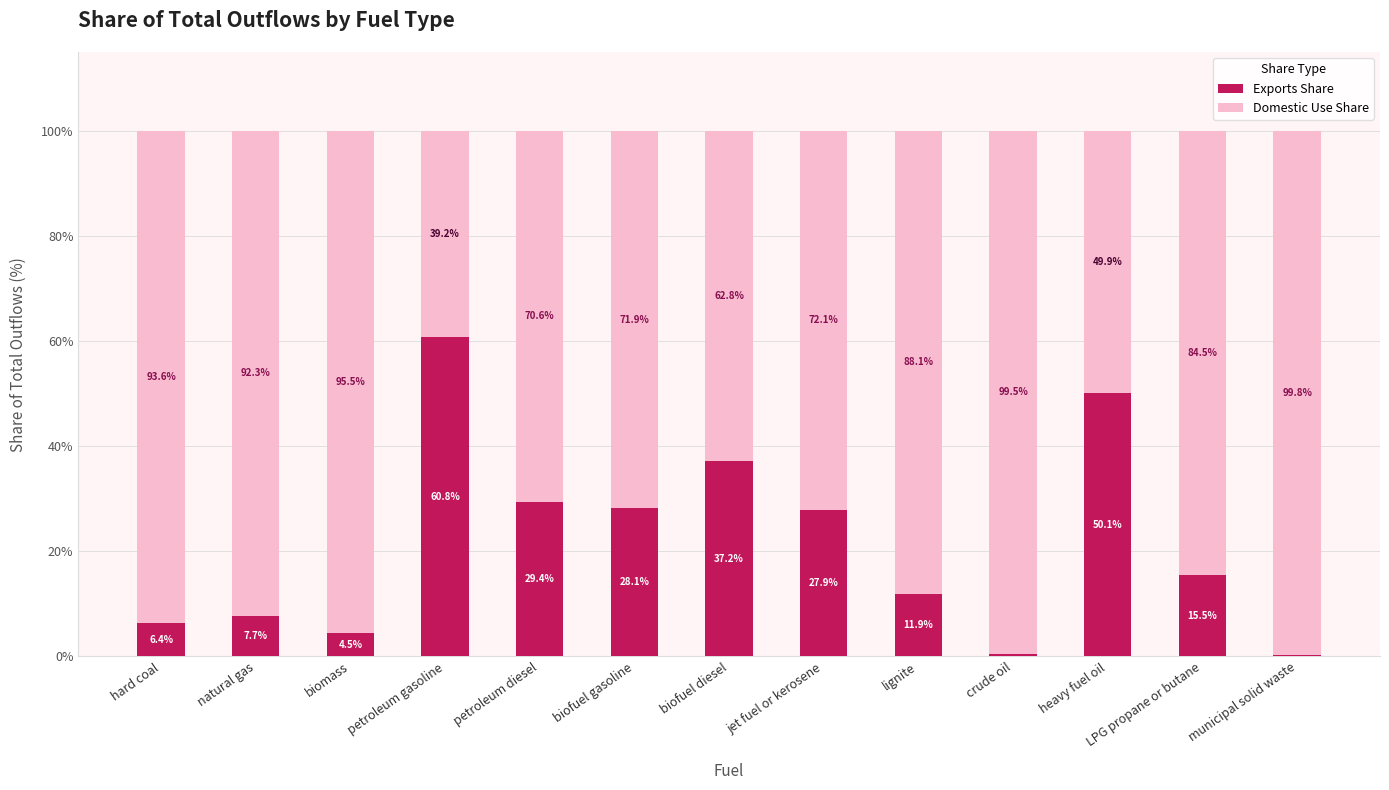

Where is Exports Share nearest to the value 30?

petroleum diesel